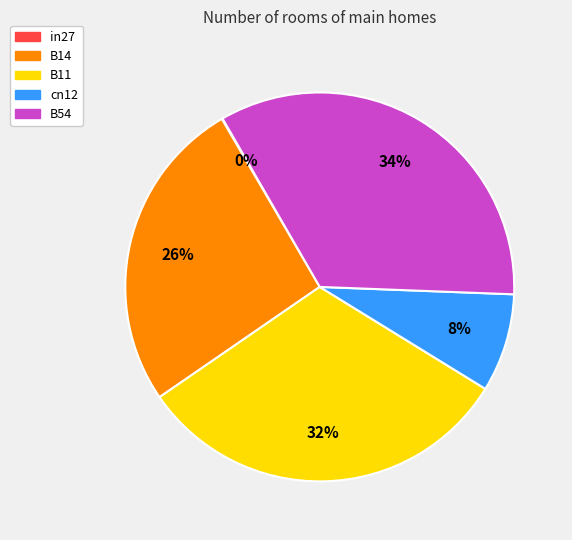

What is the largest slice in the pie chart?

B54